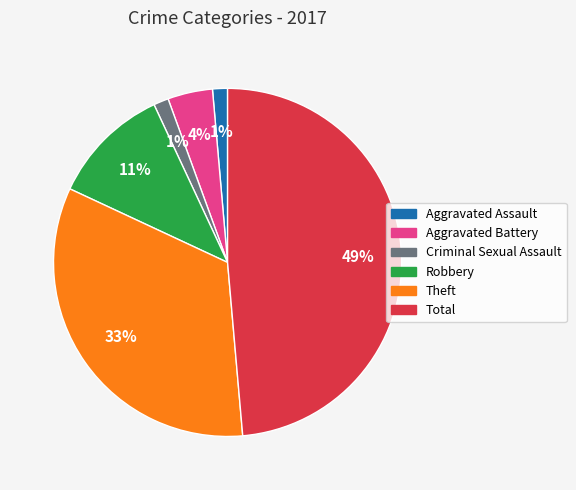

Do Aggravated Battery and Criminal Sexual Assault together represent more than half of the pie?

No